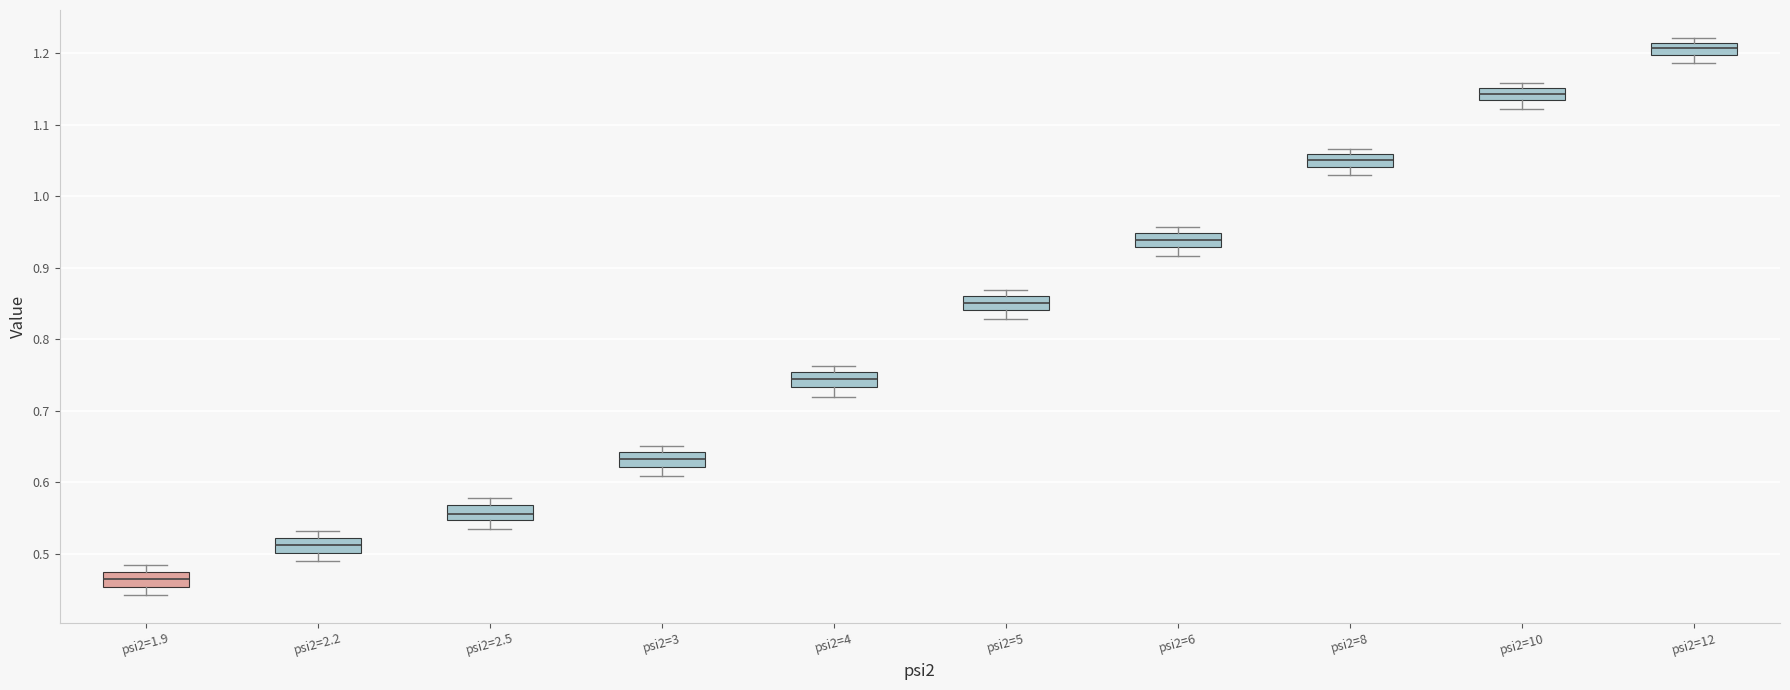

Where is the upper edge of the box for psi2=2.5 on the y-axis? The values are not printed on the chart, so give them approximately, as read against the axis.

0.57